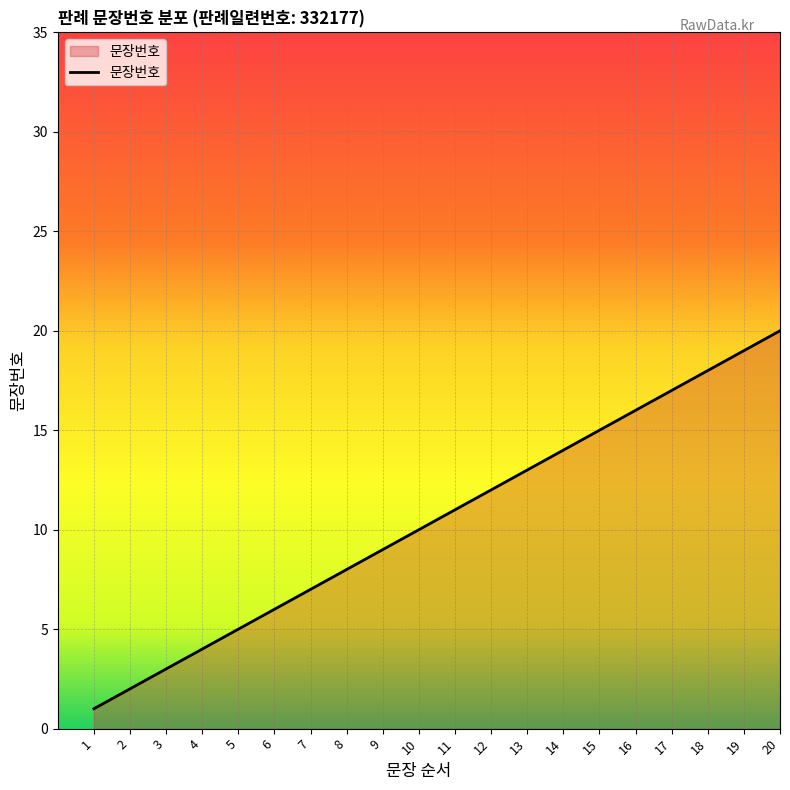

What is the sum of all values?

210